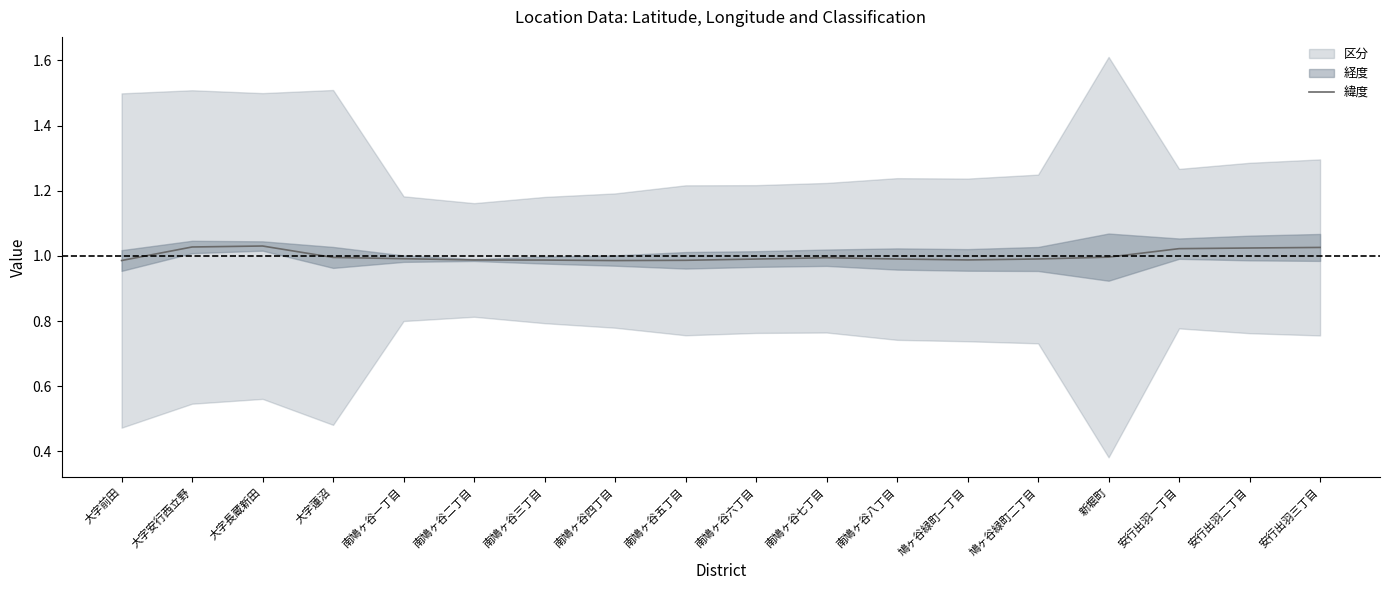

Reading left to right, extract all data points from this chart.

1.0	1.0	1.0	1.0	1.0	1.0	1.0	1.0	1.0	1.0	1.0	1.0	1.0	1.0	1.0	1.0	1.0	1.0